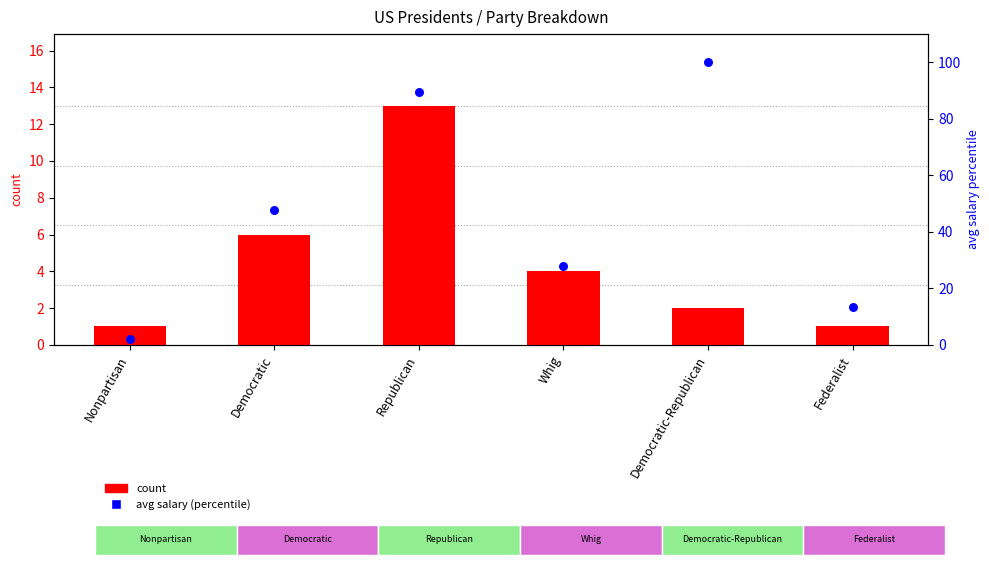

At which category is the sum across all series the highest?

Republican